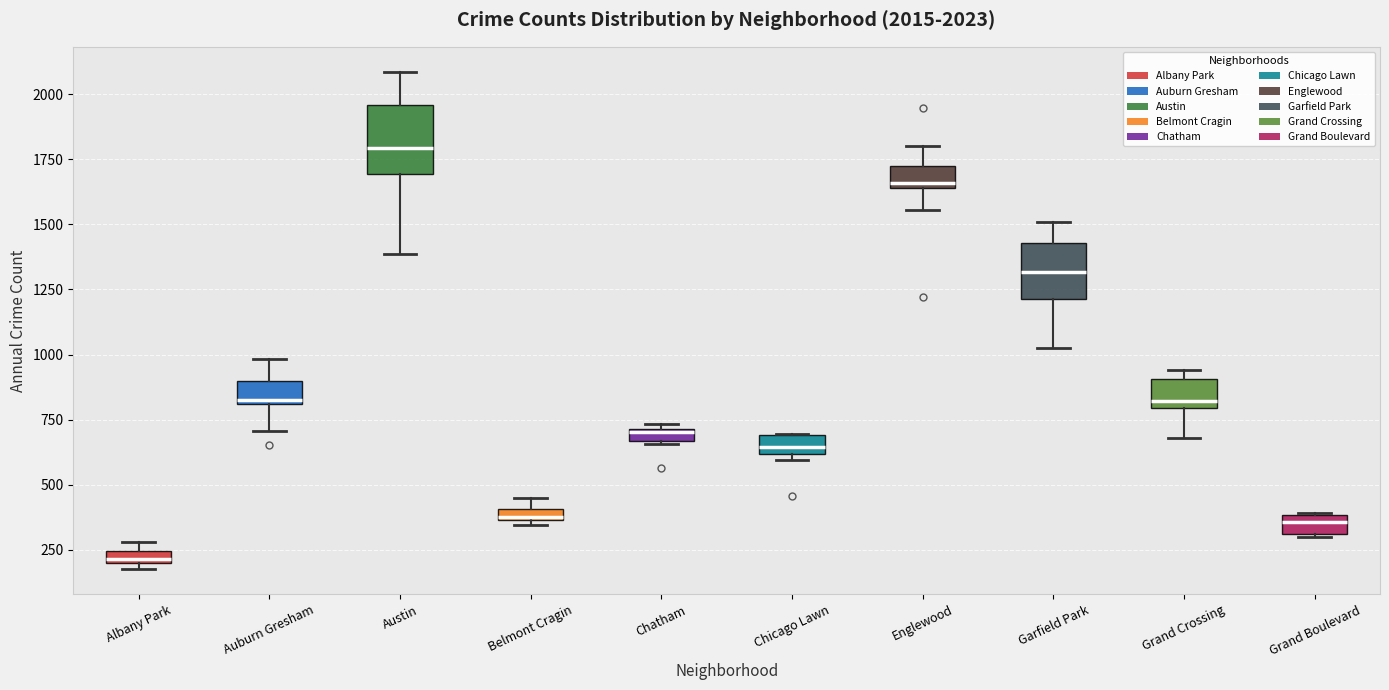

Which box has the highest median line?

Austin